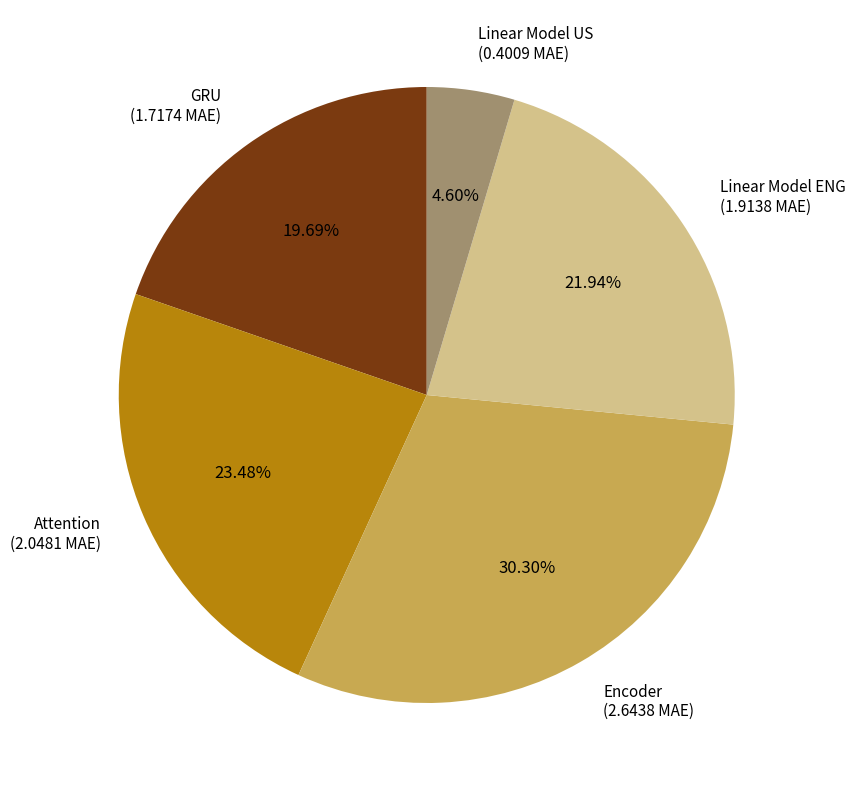

How much of the chart is everything except Attention?

76.5%